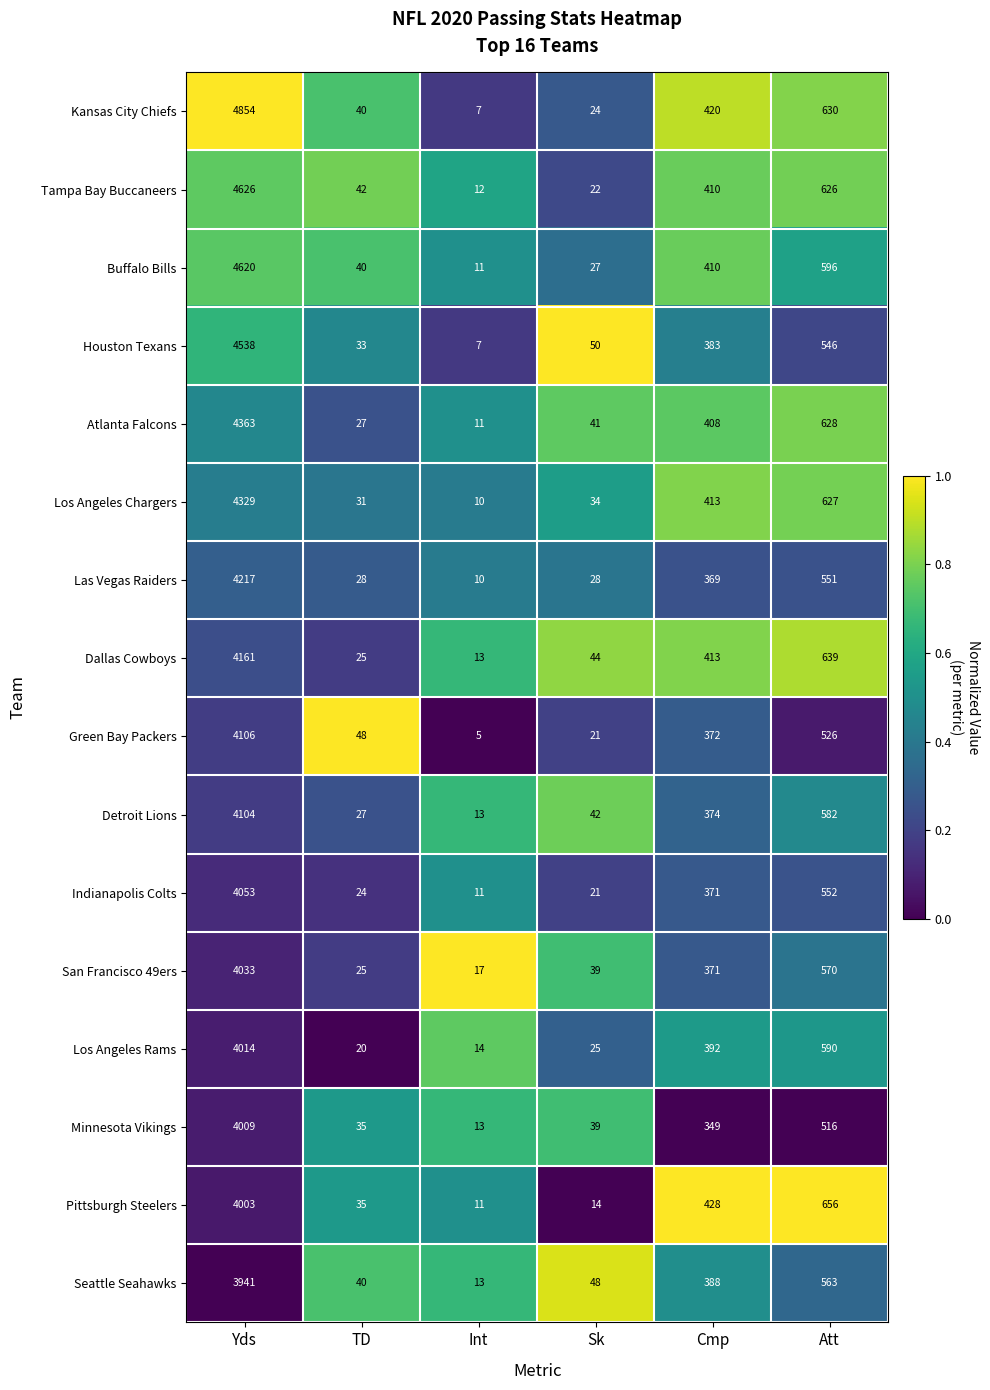

At which category is the sum across all series the highest?

Yds